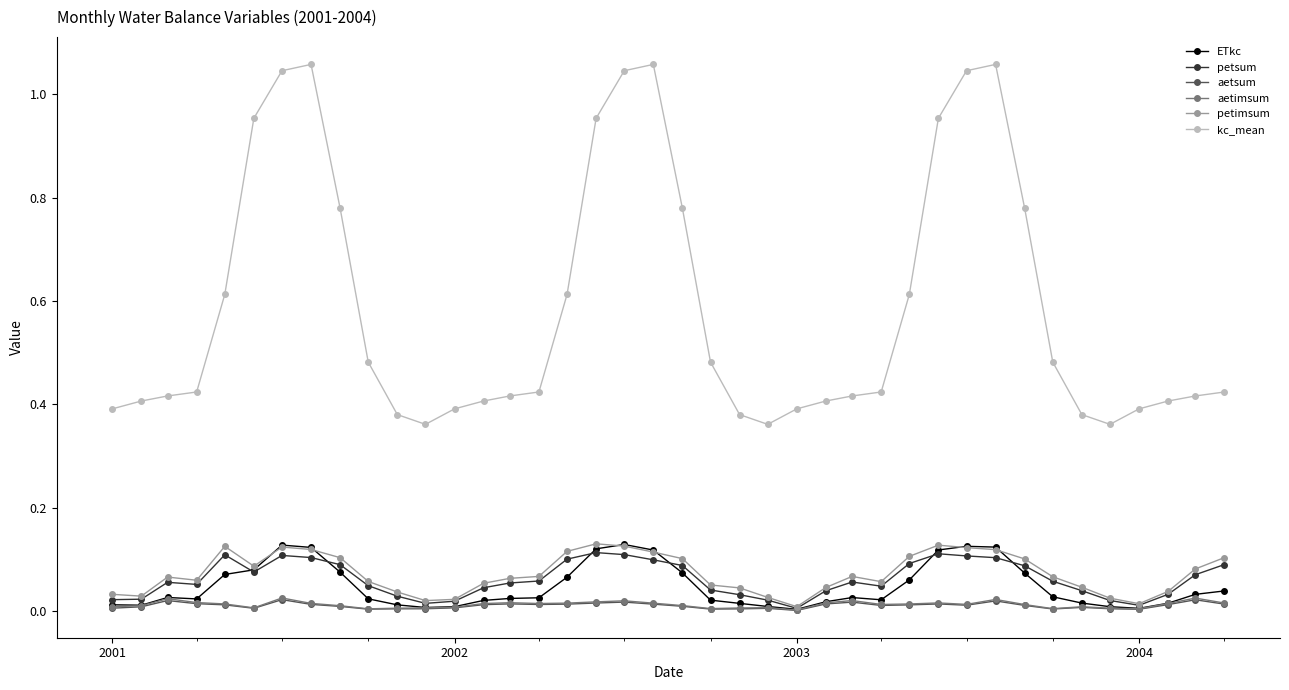

True or false: aetsum has more than 0 points higher than both neighbors.

True